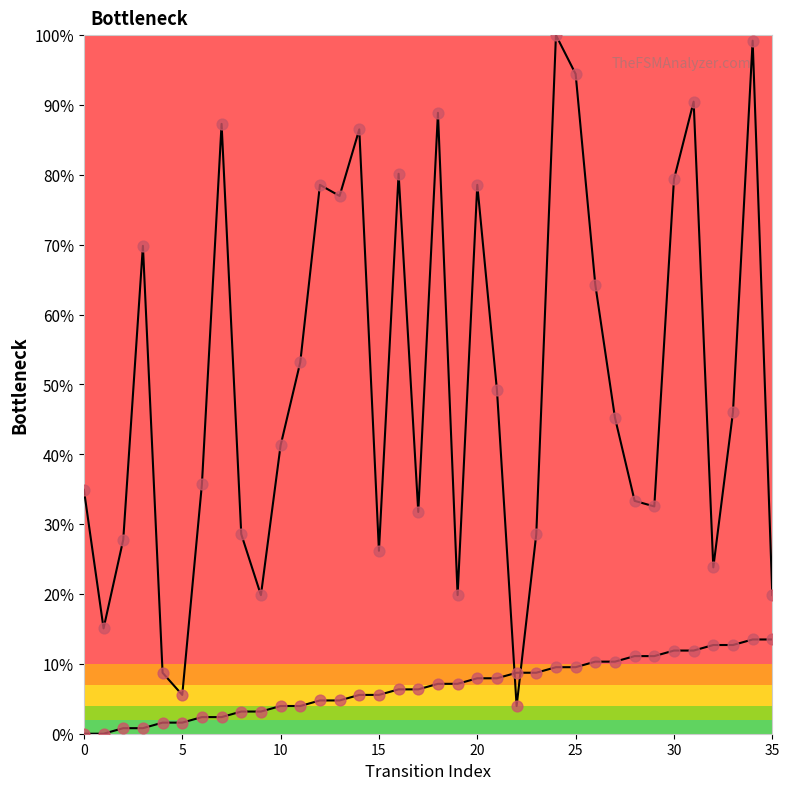

What are all the series names shown in the legend?

source_state, destination_state